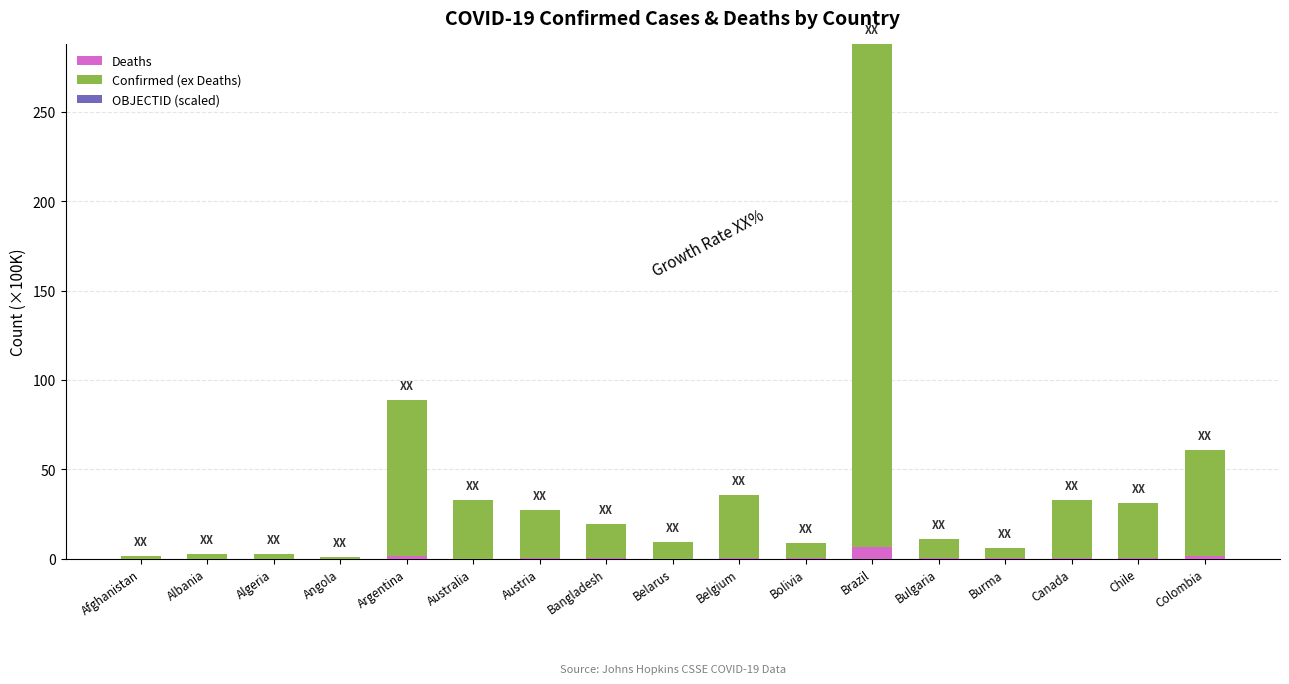

True or false: Deaths has a value of 0.4 at Bulgaria.

True